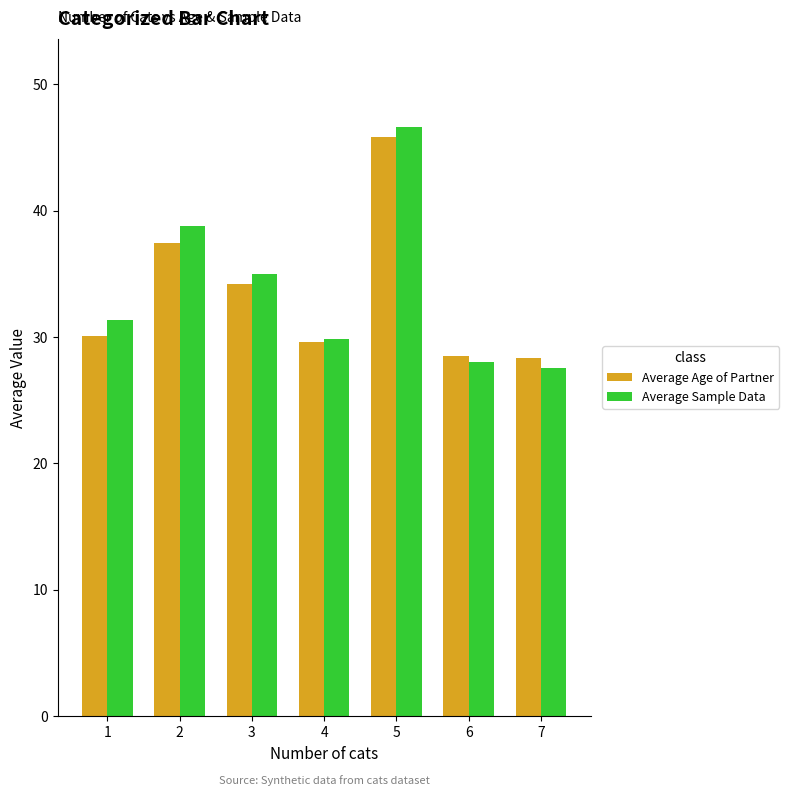

At how many categories does at least one series exceed 33?

3